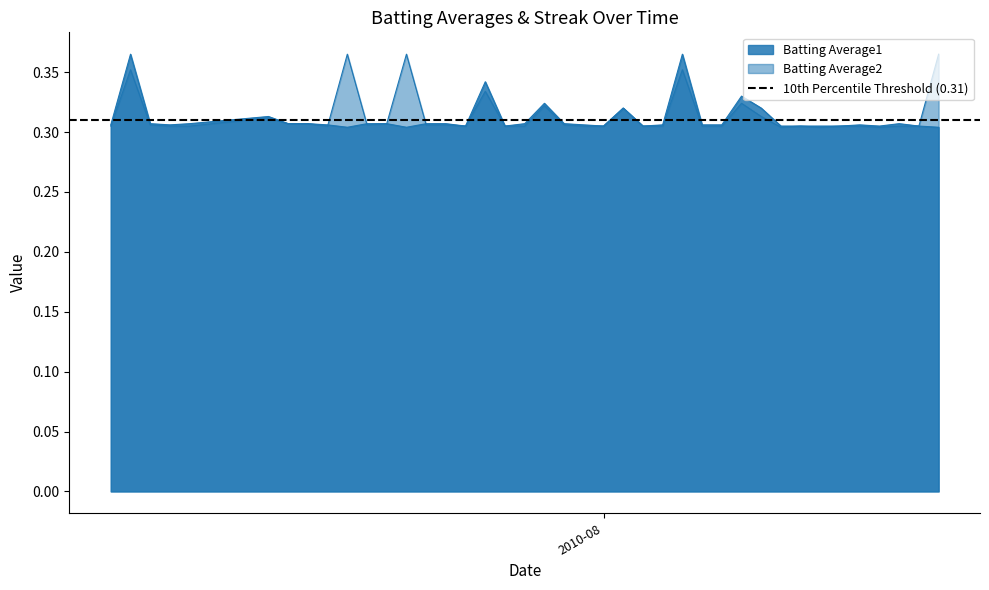

Which series changed the most between 2010-07-19 and 2010-08-09?

Batting Average2